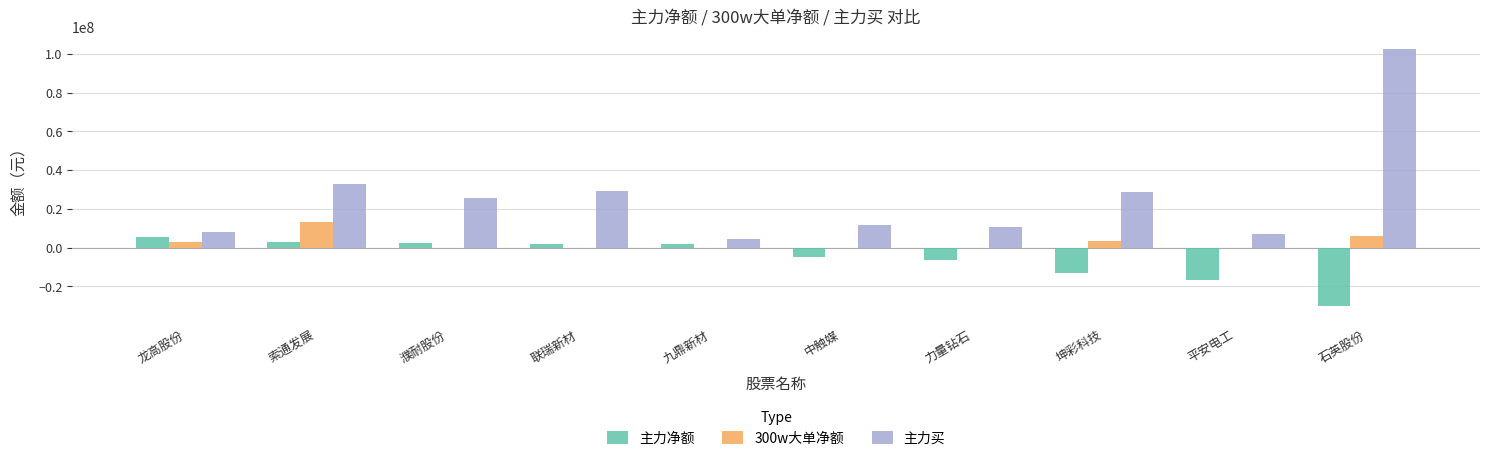

Between 龙高股份 and 联瑞新材, which series saw the biggest shift?

主力买